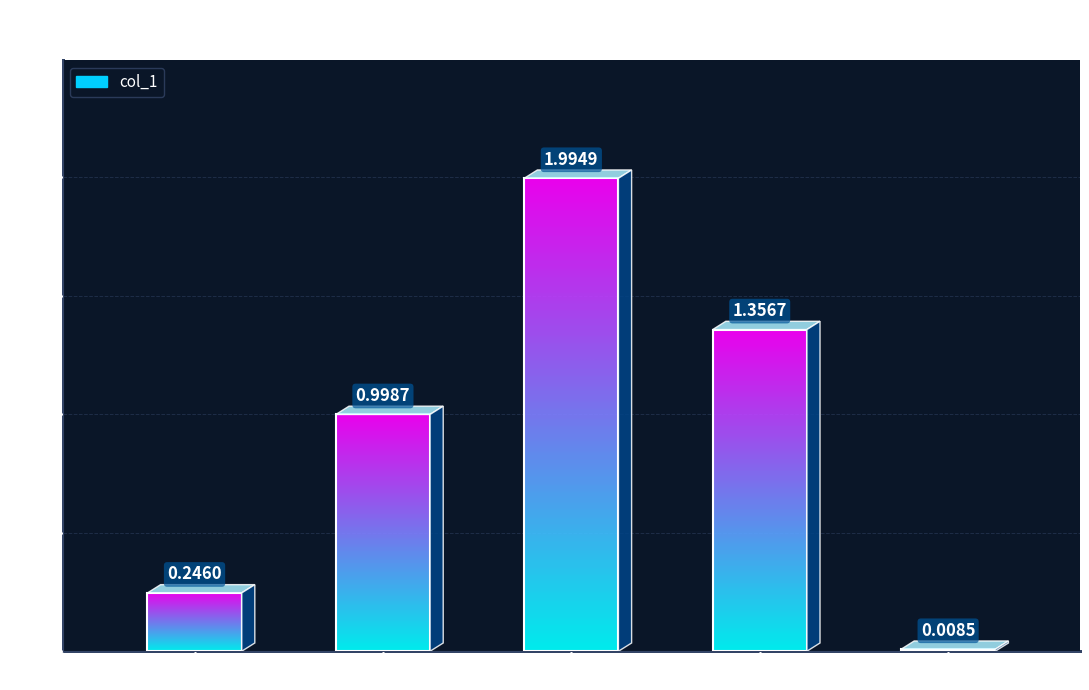

Which label corresponds to the smallest value in the chart?

Inference Time